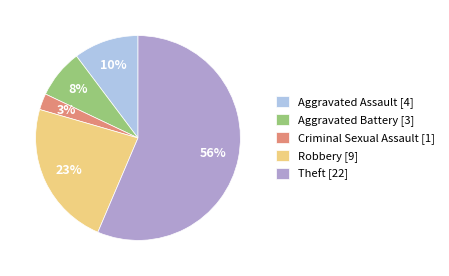

Combined, do Aggravated Battery and Theft account for over 50%?

Yes